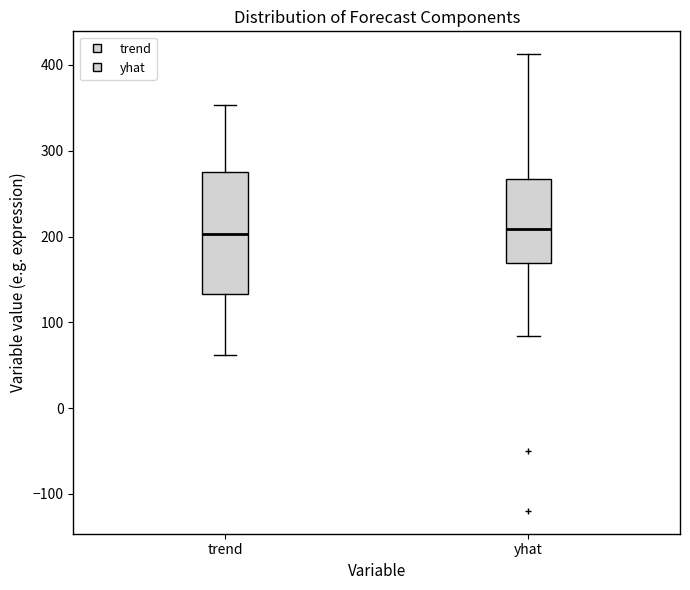

Where is the lower edge of the box for trend on the y-axis? The values are not printed on the chart, so give them approximately, as read against the axis.

130